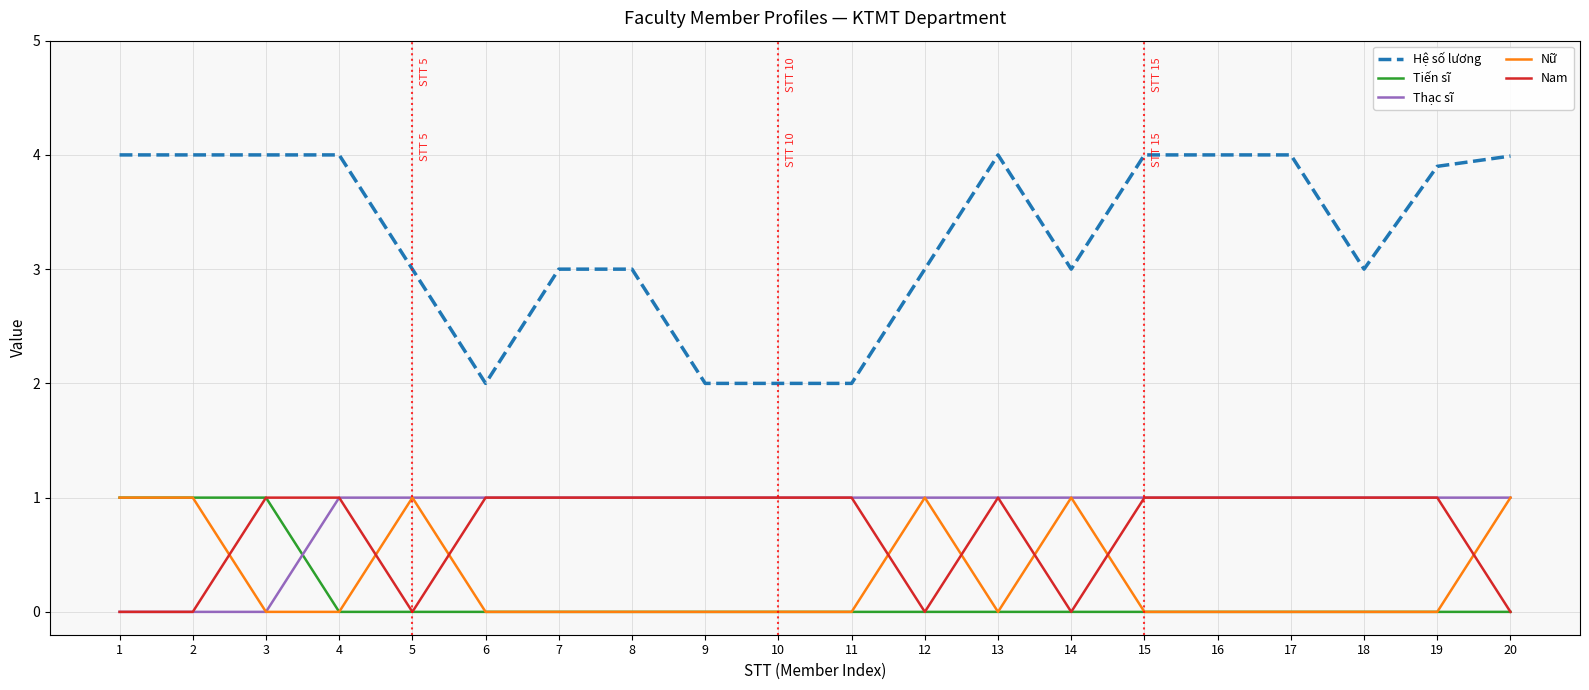

Does the chart display data point markers on the line(s)?

No